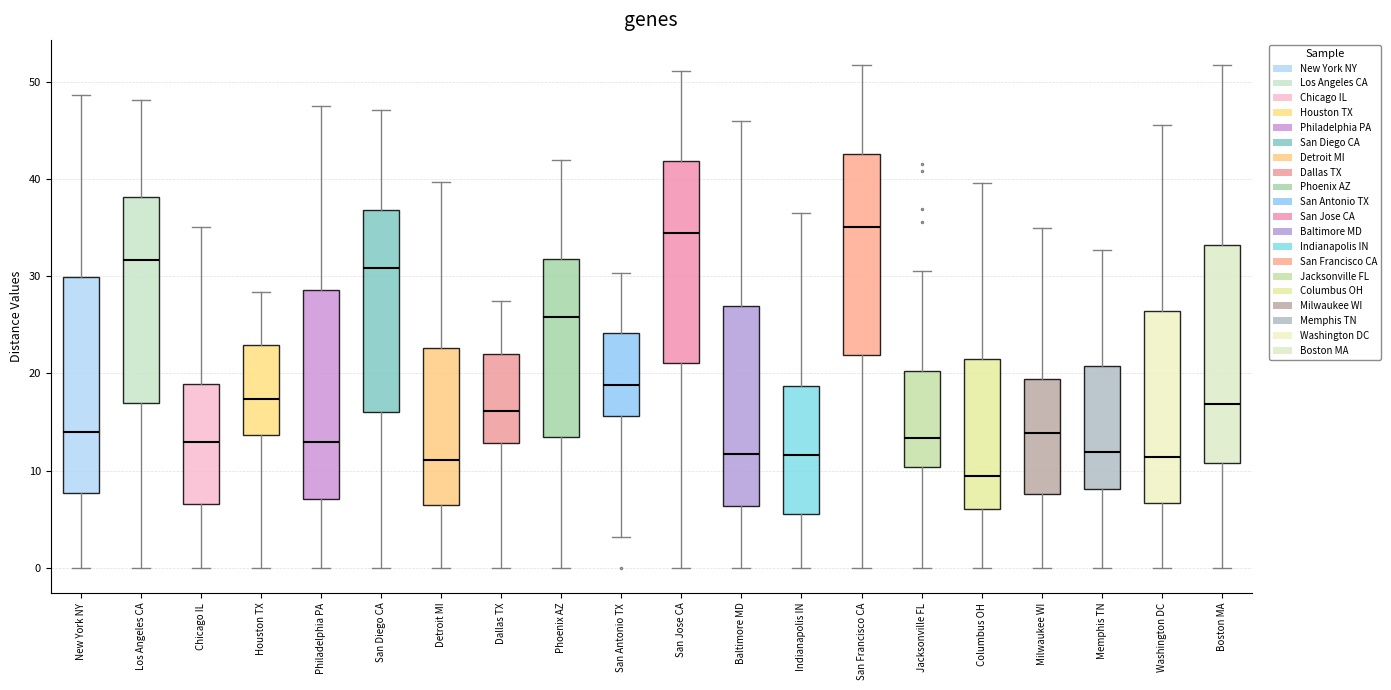

Which box has the lowest median line?

Columbus OH